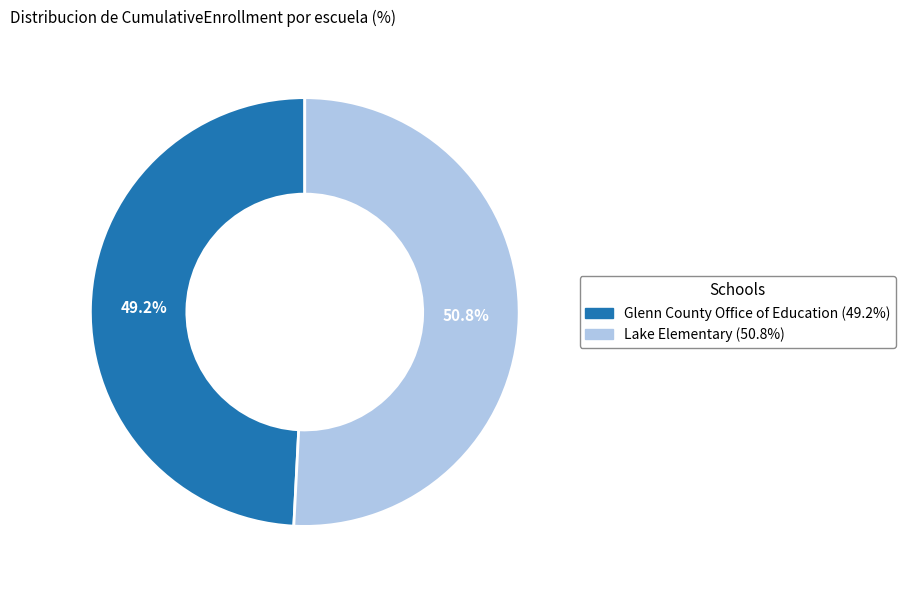

To the nearest percent, what percentage of the pie is Glenn County Office of Education?

49%